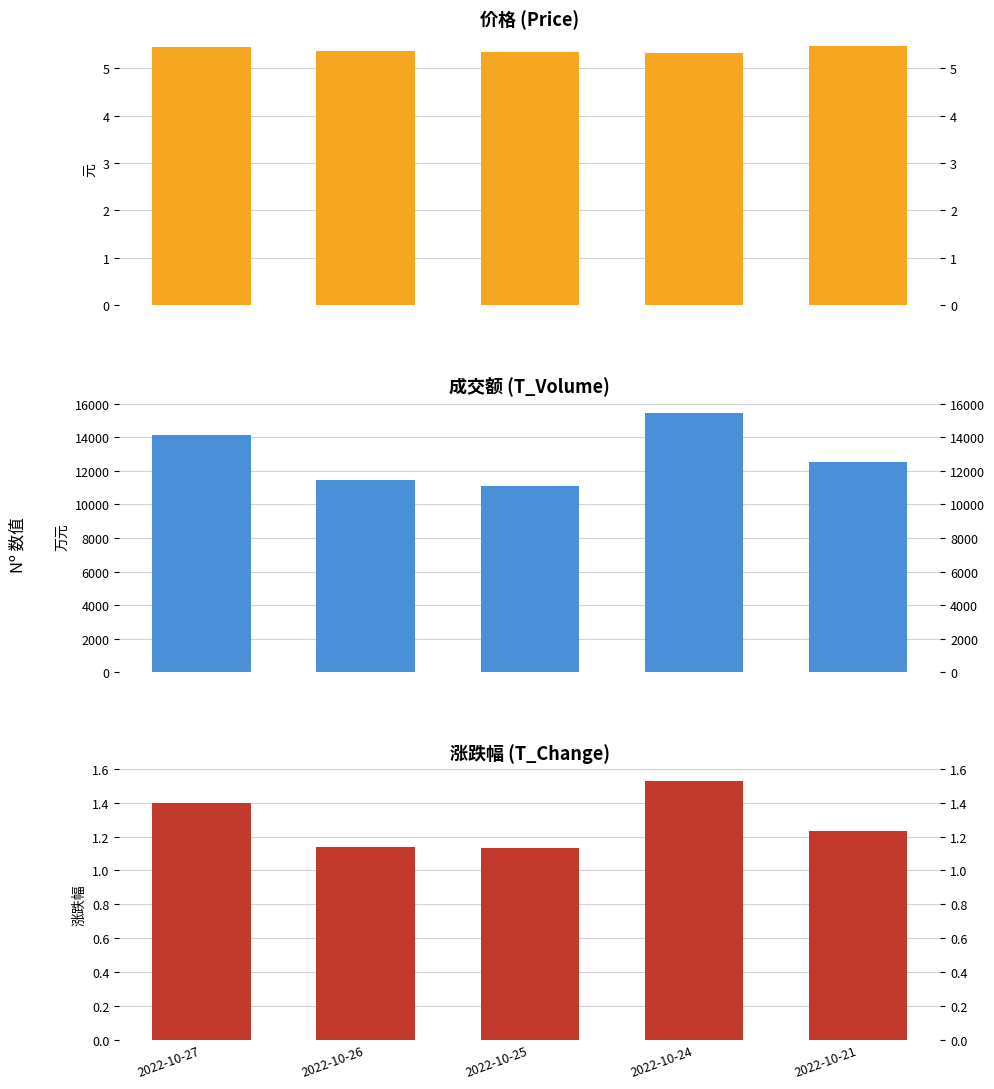

True or false: price has a value of 3.6 at 2022-10-24.

False